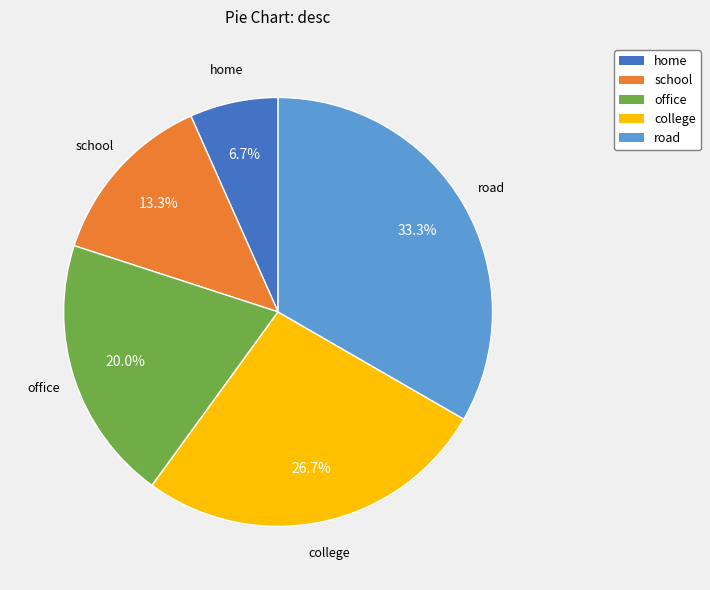

Rank the categories by value from highest to lowest.

road, college, office, school, home